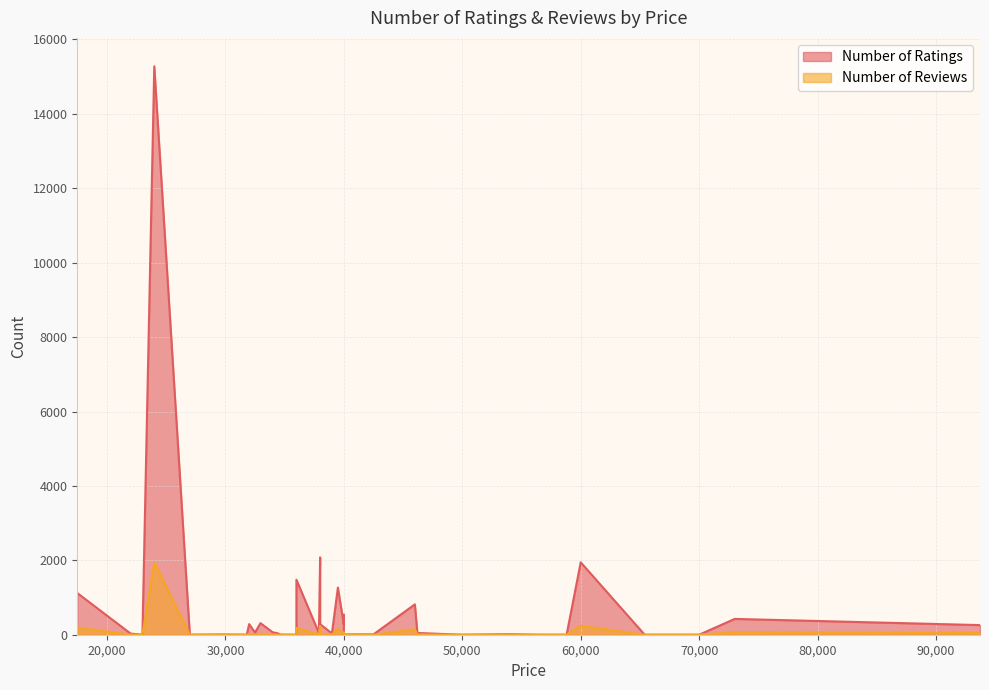

How many categories are shown in the chart?

40